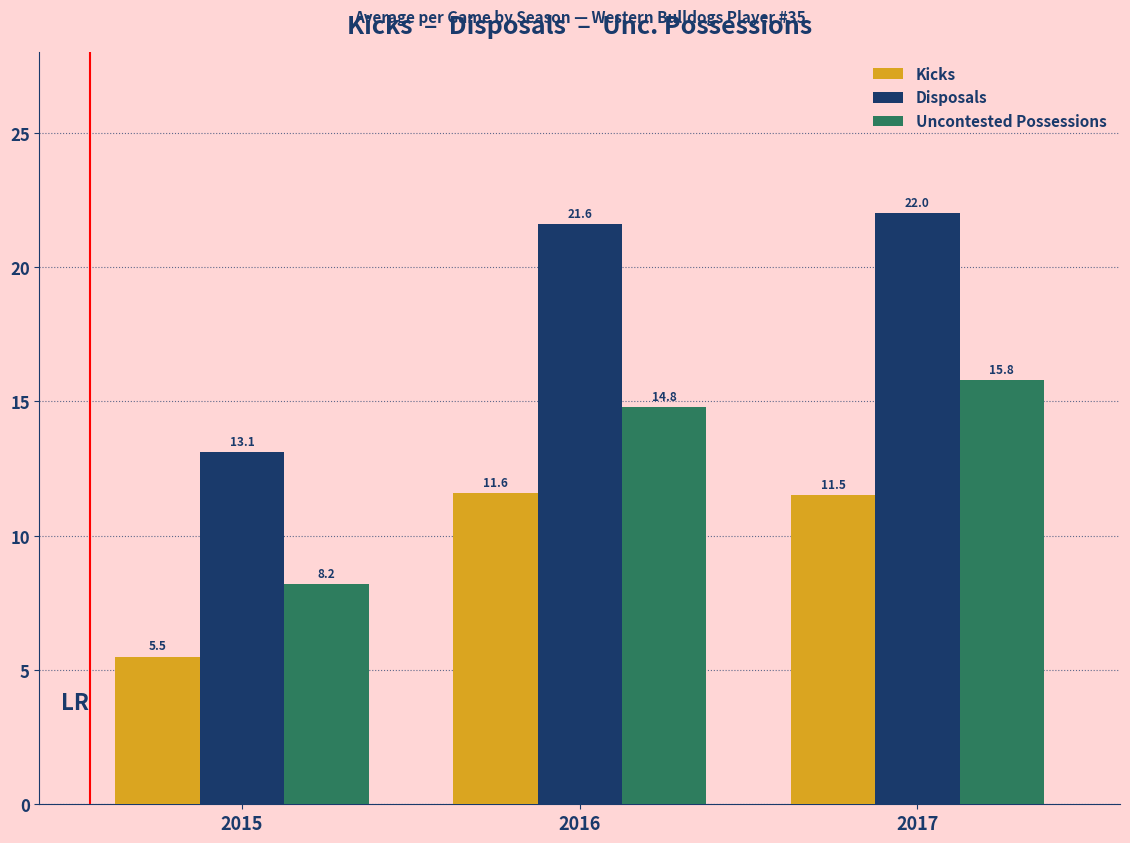

What is the spread (max minus min) of values at 2016?

10.0